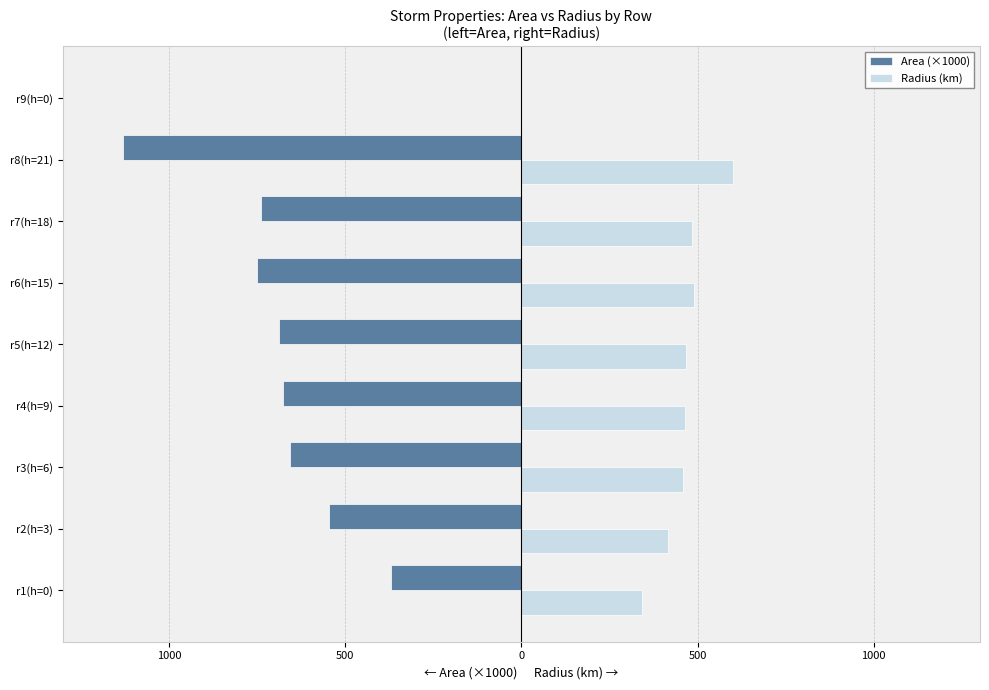

What are all the series names shown in the legend?

Area (×1000), Radius (km)